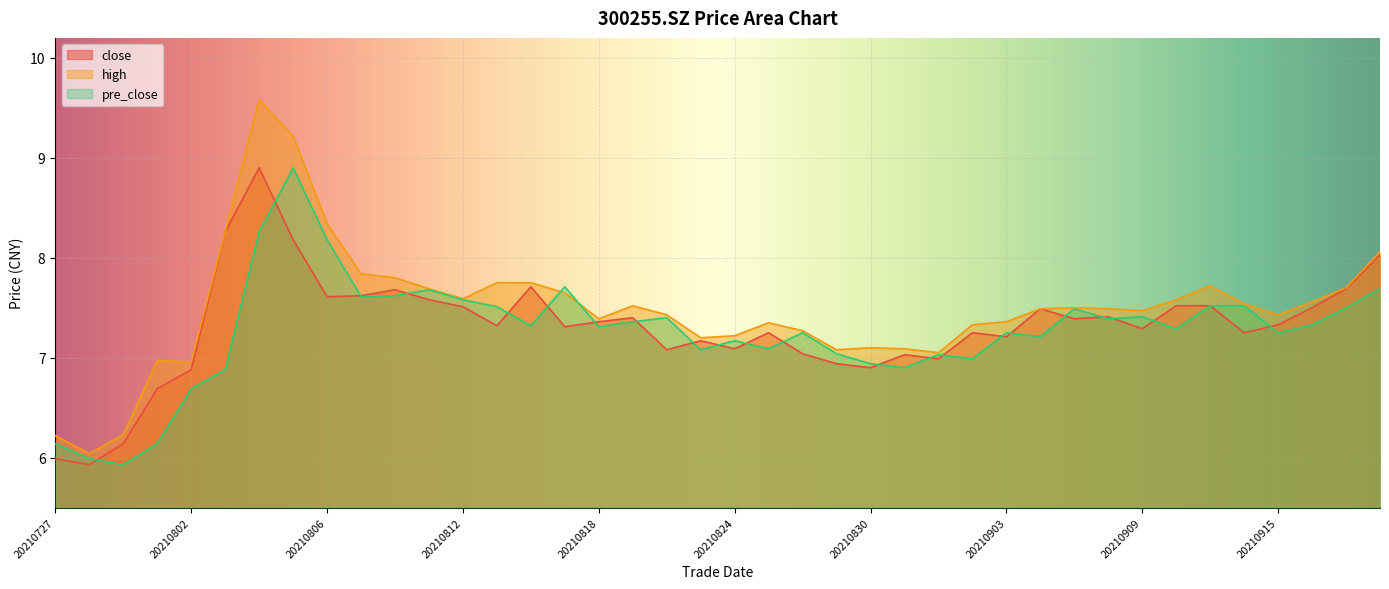

True or false: close and high intersect in this chart.

False